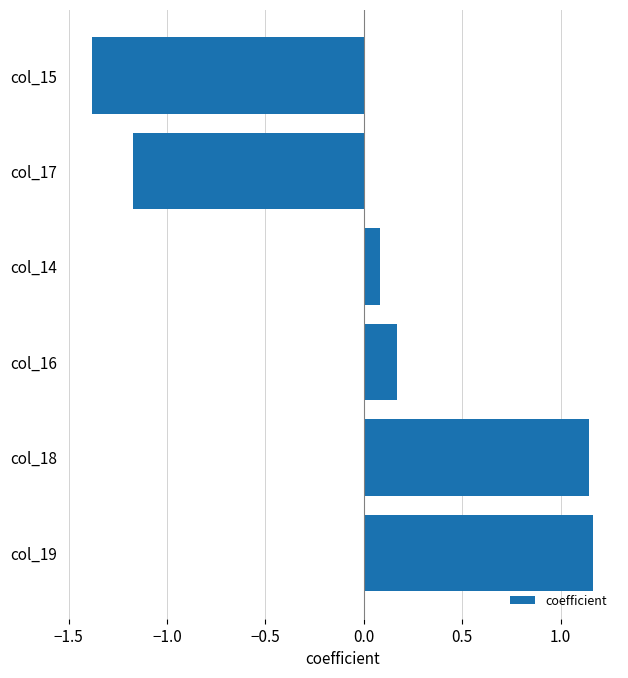

What is the change in value from col_18 to col_15?

-2.5